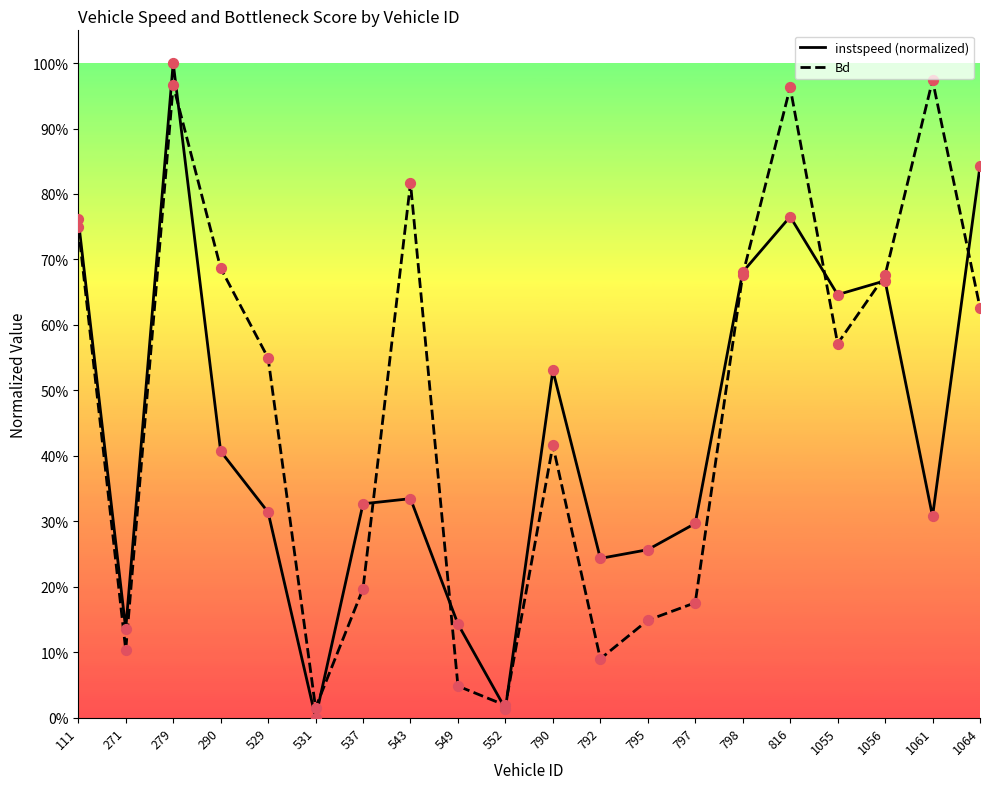

Which series reaches the minimum Y coordinate?

instspeed